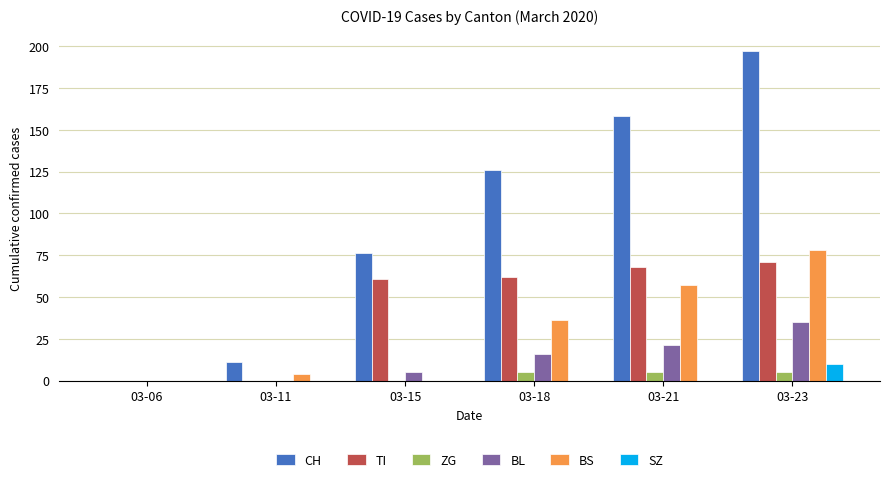

Which series changed the most between 03-15 and 03-23?

CH